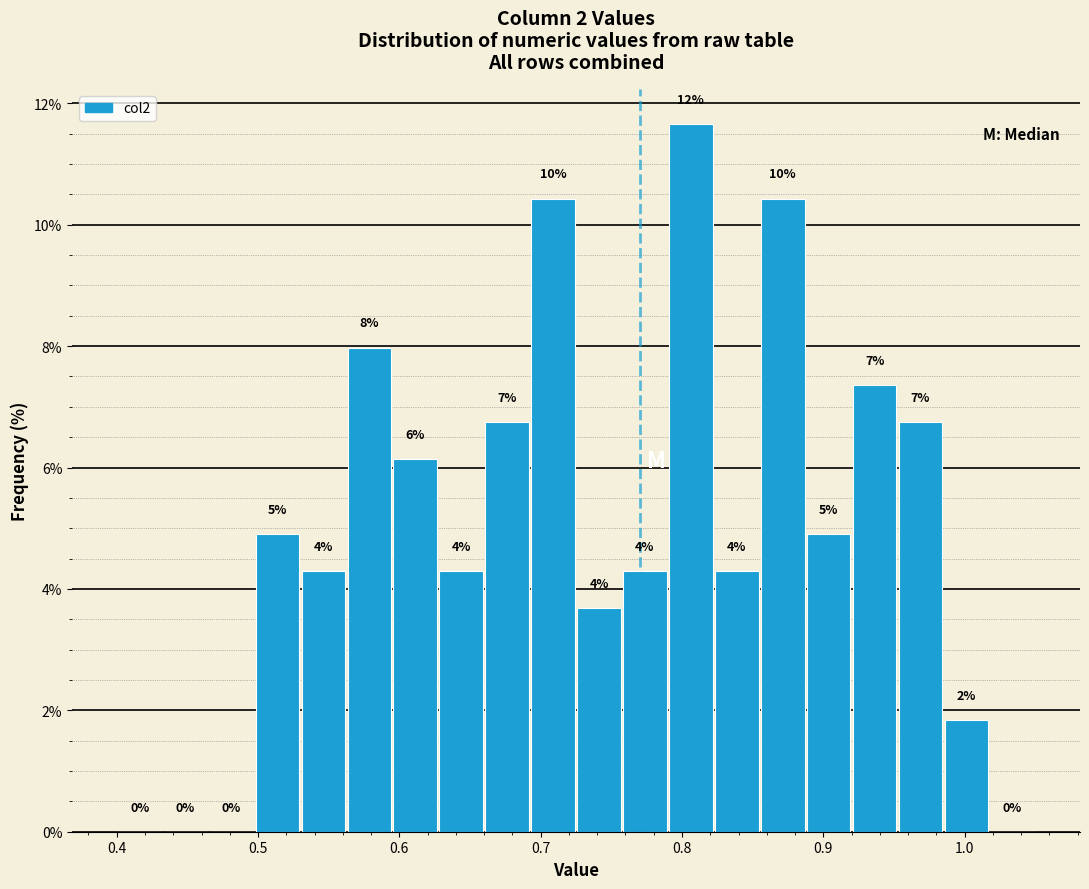

Around what value on the x-axis is the tallest bar? Give the approximate position of its centre, as read against the axis.

0.81